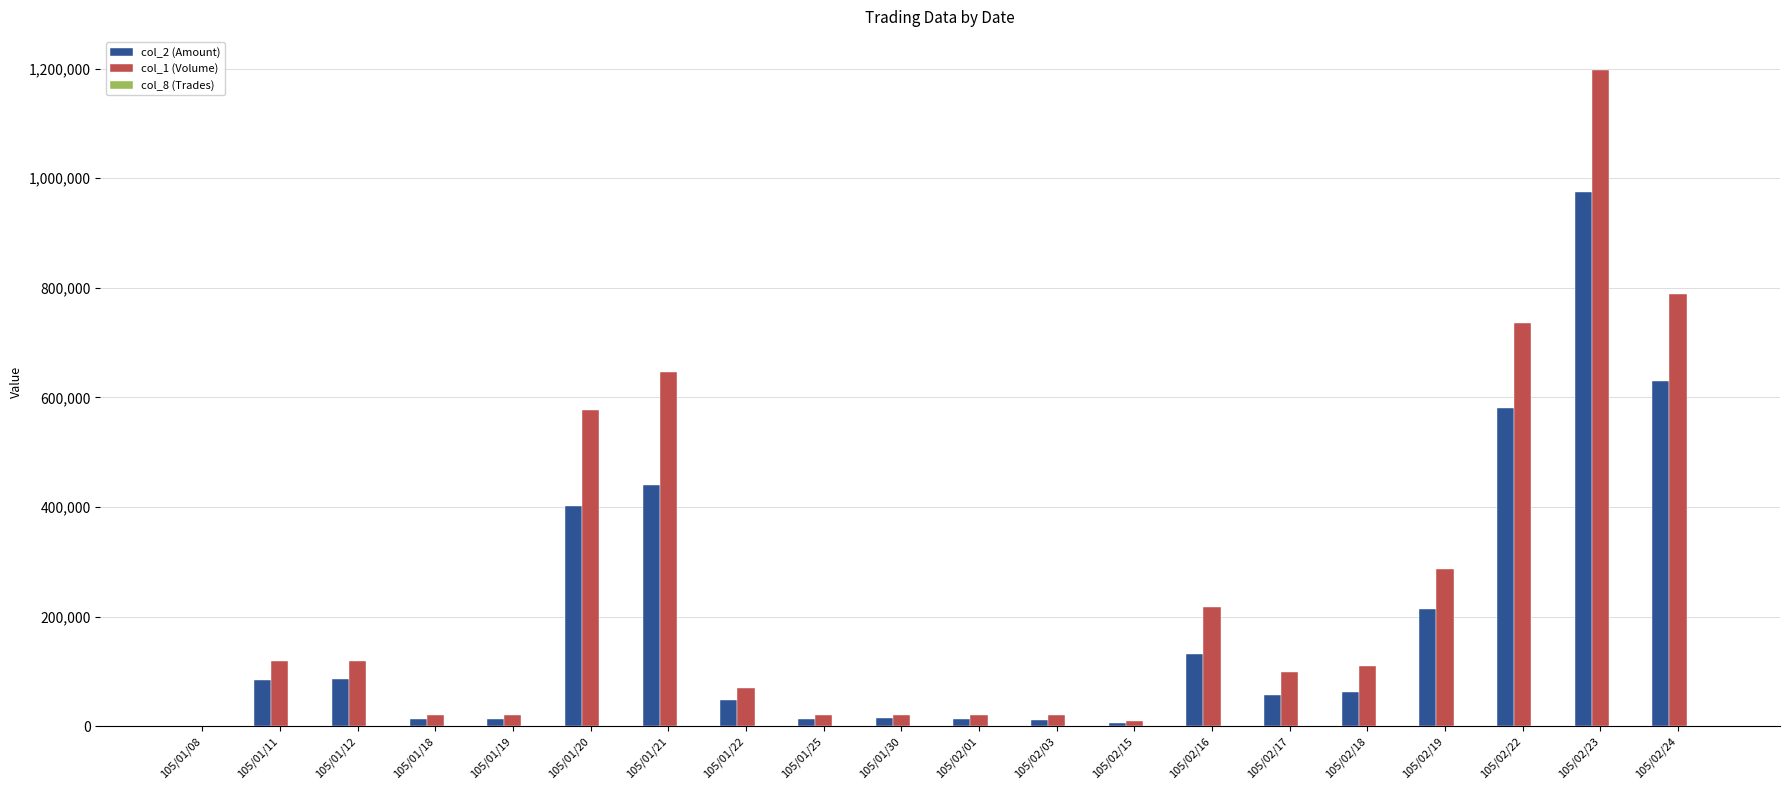

How many groups of bars are there?

20